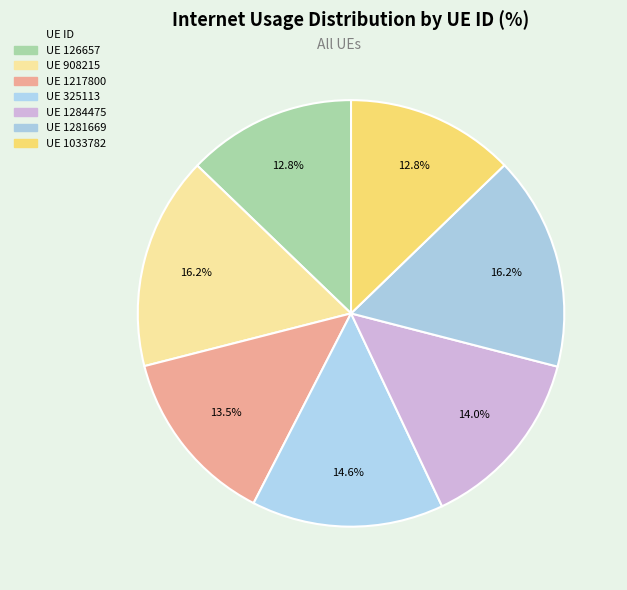

Count the number of slices in the pie.

7